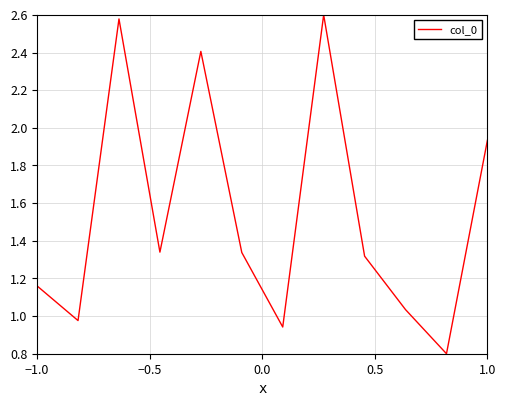

What is the minimum value shown in the chart?

0.8